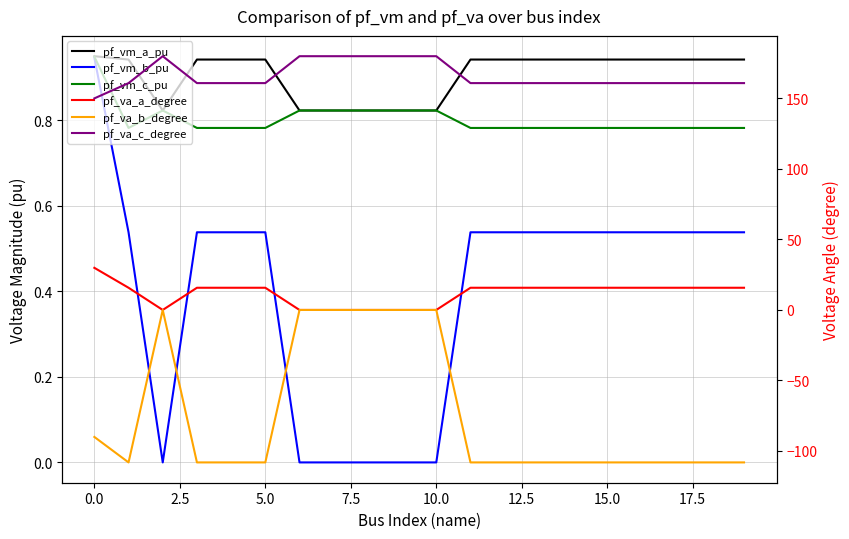

What is the average value of the pf_vm_c_pu series?

0.8